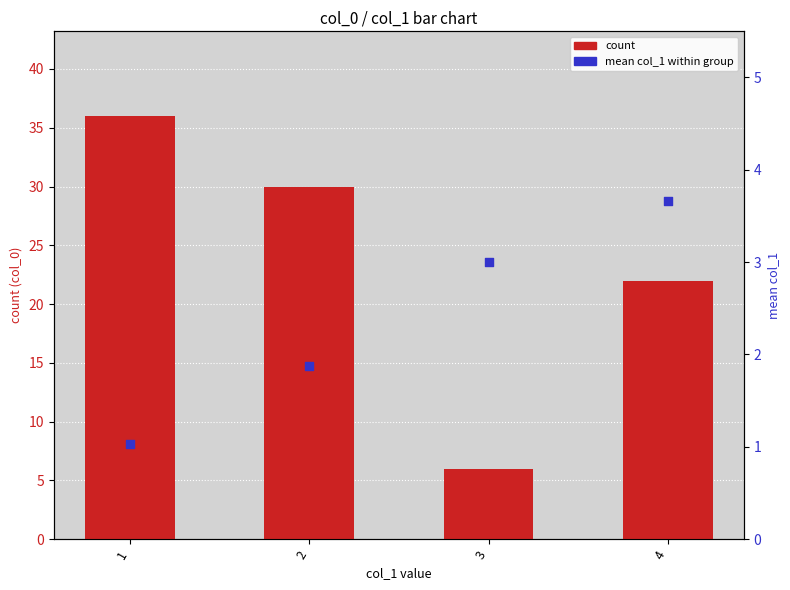

What is the total value across all series at 4?

25.7